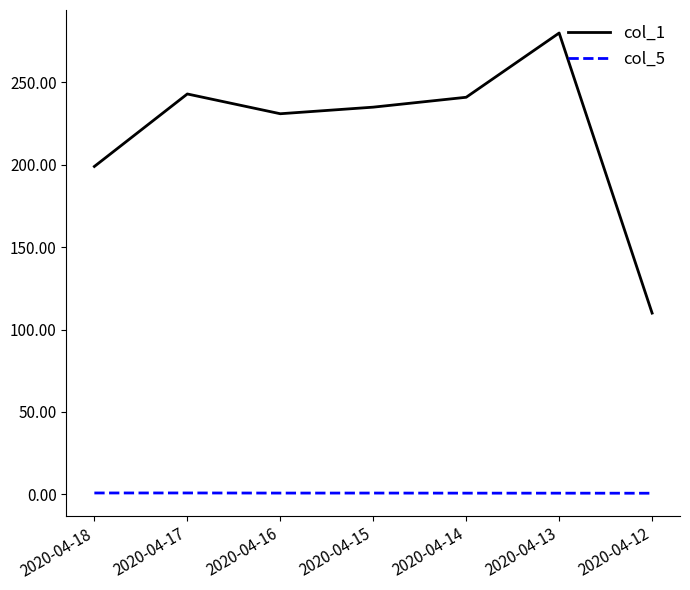

What is the maximum value shown in the chart?

280.0